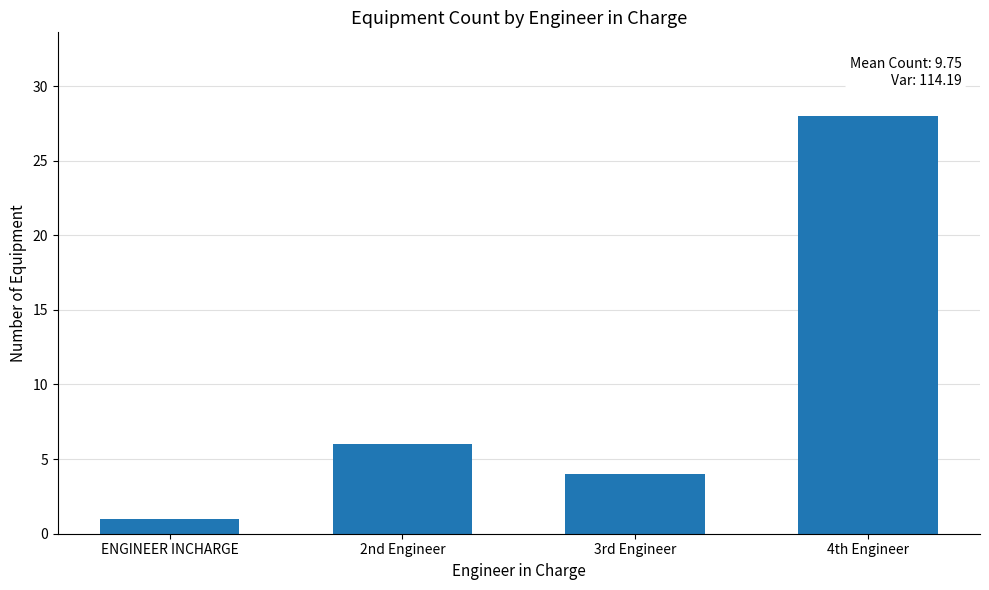

Where is the data nearest to the value 14?

2nd Engineer